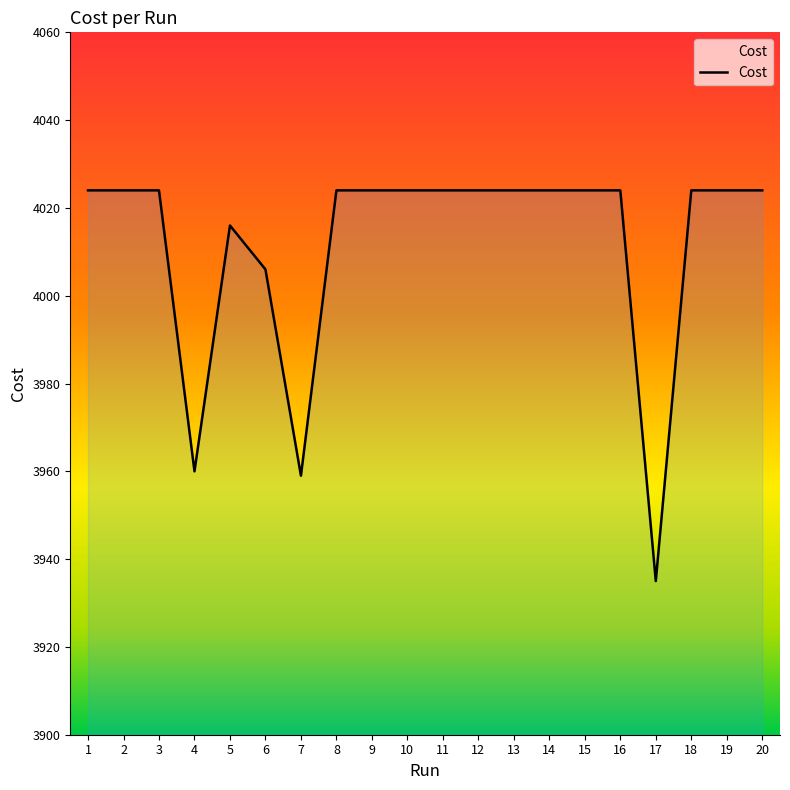

The chart shows a value of 1670.2 at 16. True or false?

False